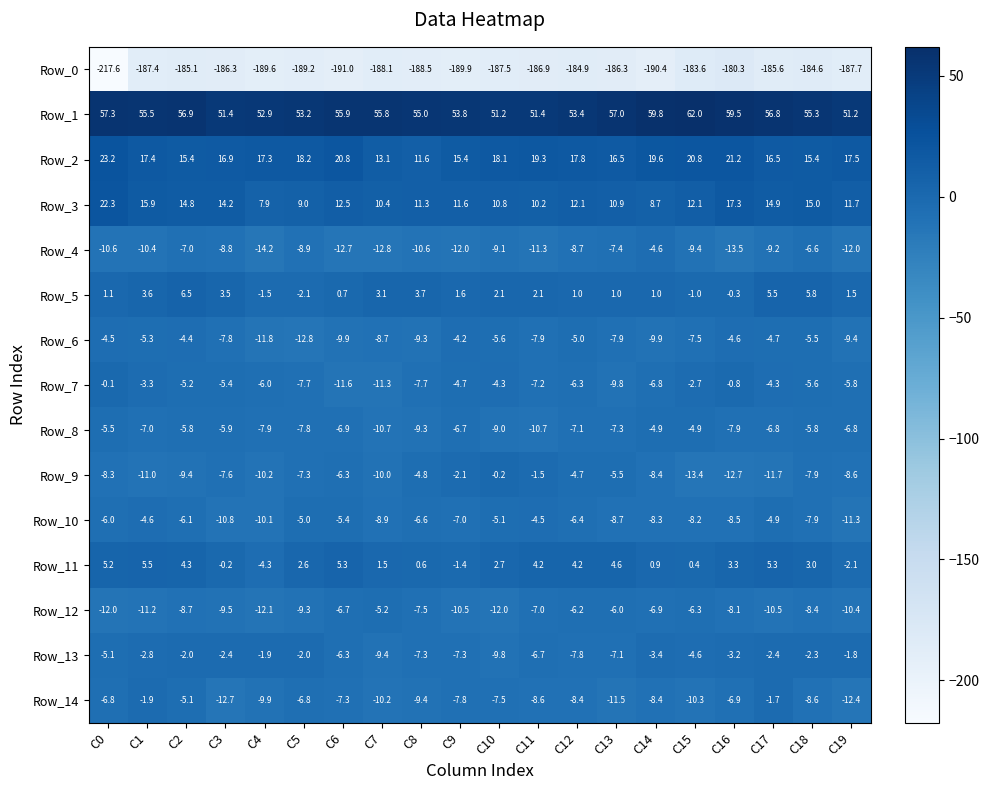

What is the approximate value of Row_9 at C14?

-8.4